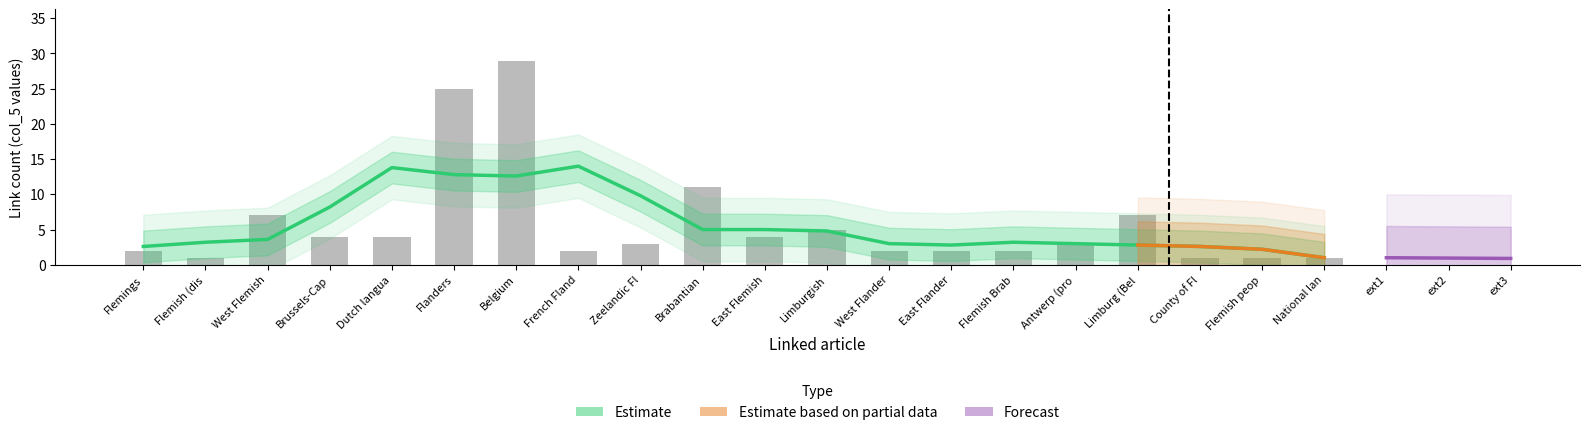

How many bars are there in total?

20